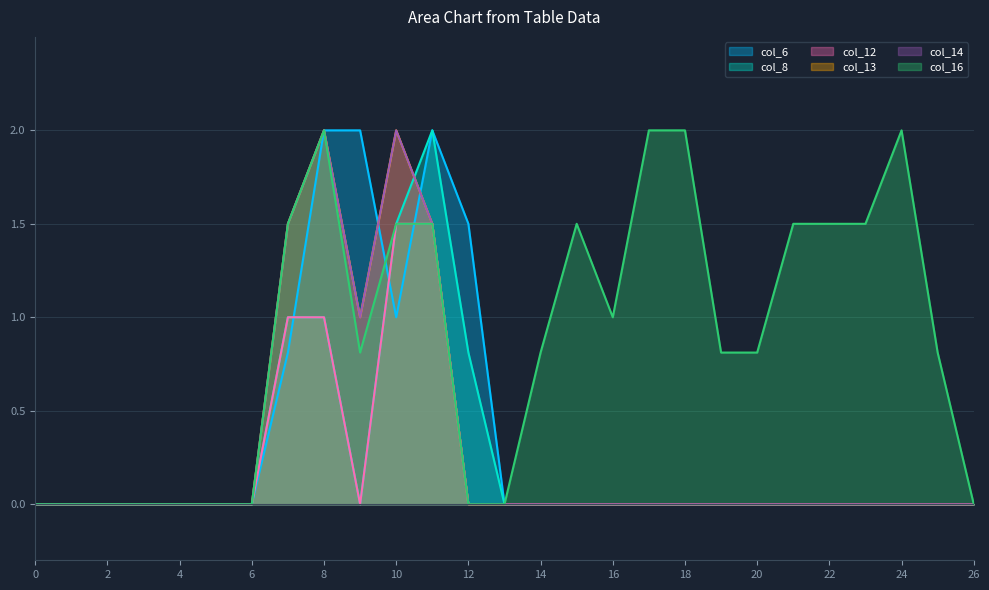

The col_6 series shows -1.4 at 15. True or false?

False